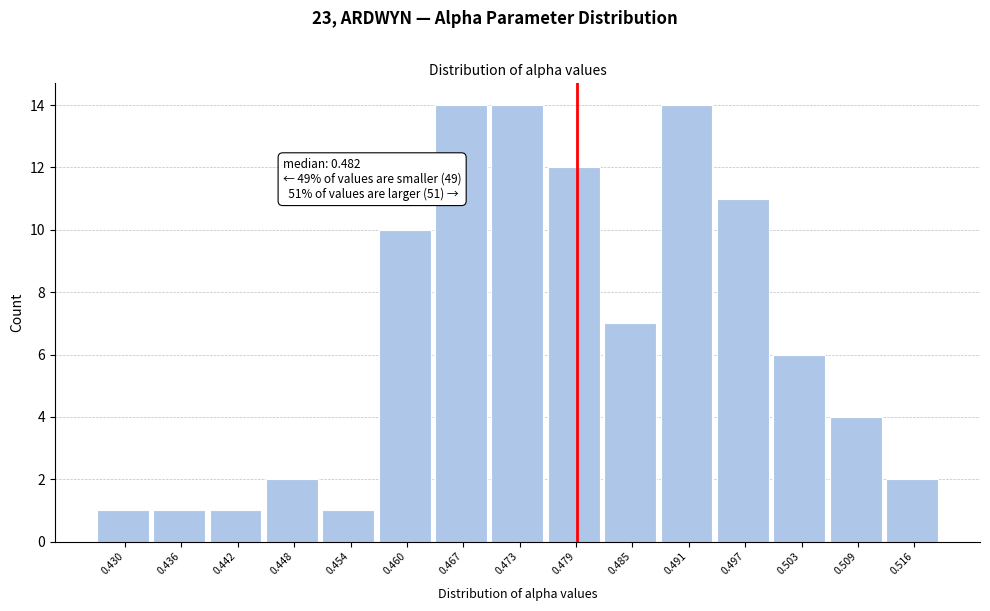

Reading left to right, what are all the values shown in this chart?

0.430=1	0.436=1	0.442=1	0.448=2	0.454=1	0.460=10	0.467=14	0.473=14	0.479=12	0.485=7	0.491=14	0.497=11	0.503=6	0.509=4	0.516=2